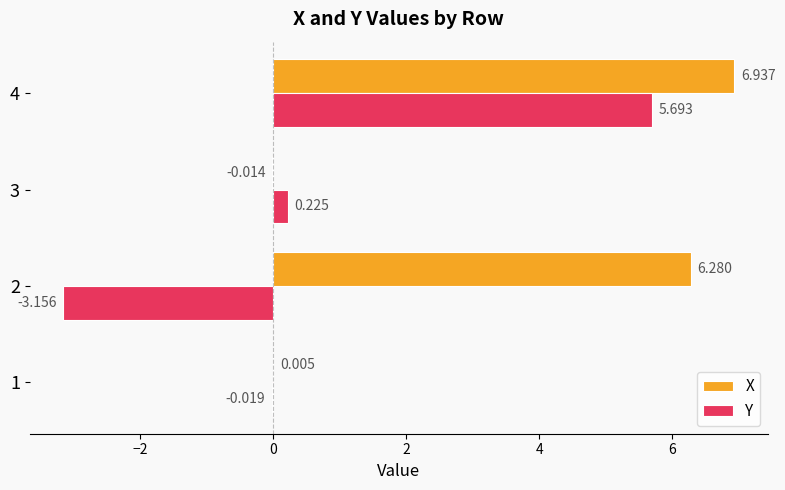

At which label does Y reach its peak?

4